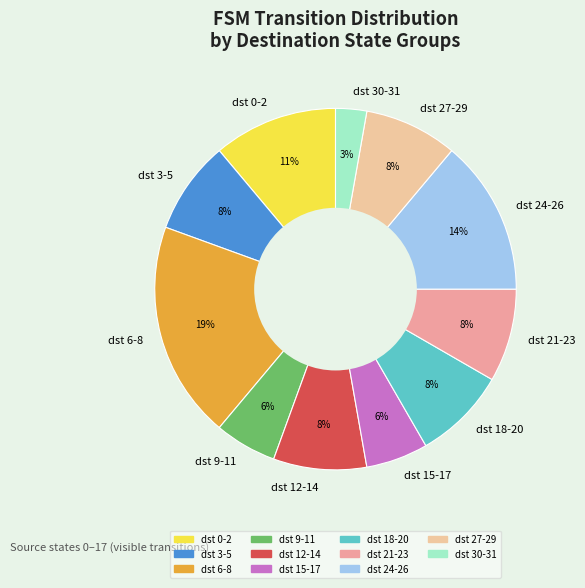

To the nearest percent, what portion does dst 21-23 represent?

8%